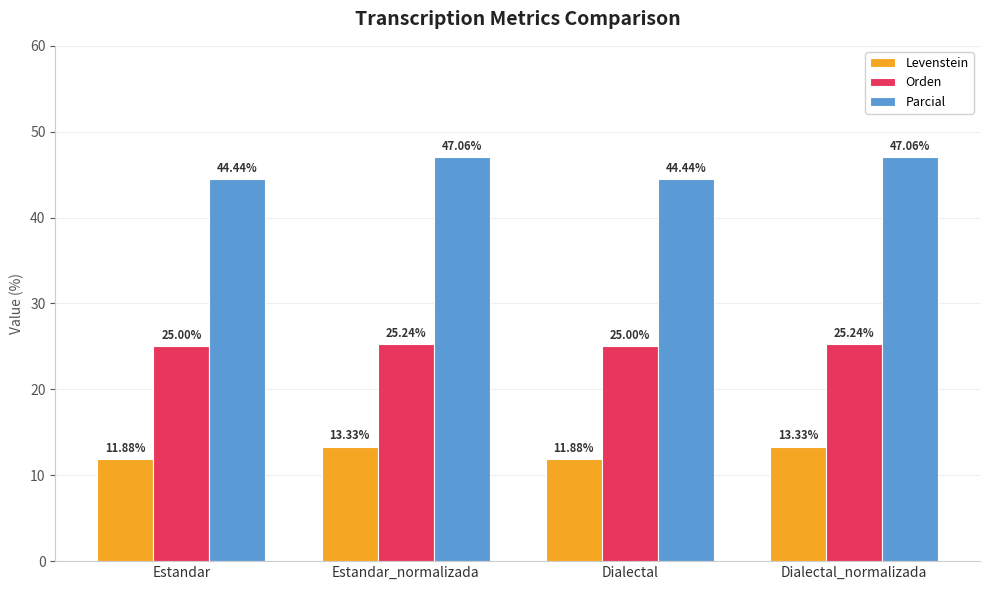

Reading left to right, list all the values displayed in this chart.

Levenstein: 11.9	13.3	11.9	13.3
Orden: 25.0	25.2	25.0	25.2
Parcial: 44.4	47.1	44.4	47.1